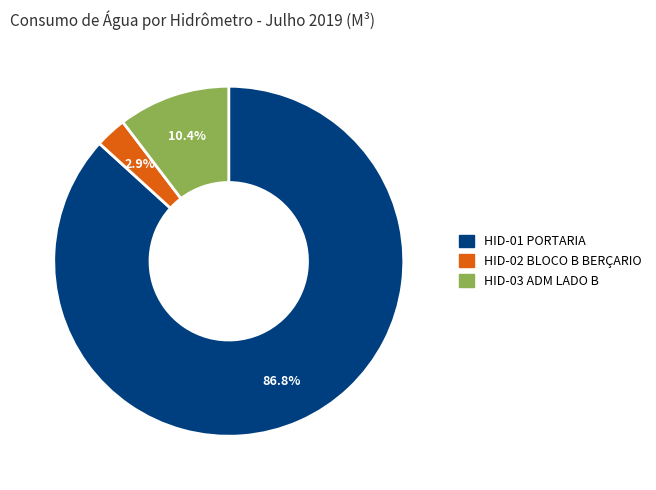

Rank the categories by value from lowest to highest.

HID-02 BLOCO B BERÇARIO, HID-03 ADM LADO B, HID-01 PORTARIA